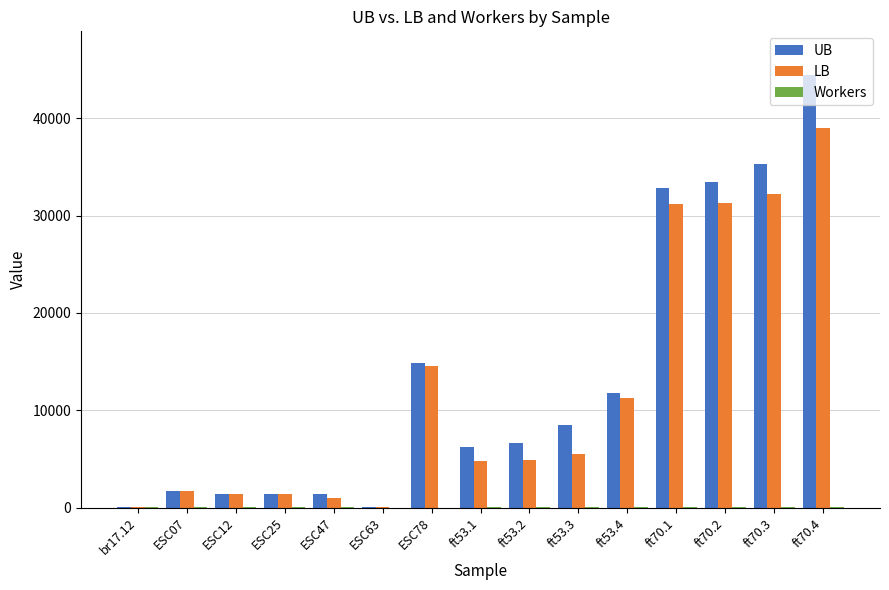

The value of LB at ESC47 is 980. True or false?

True